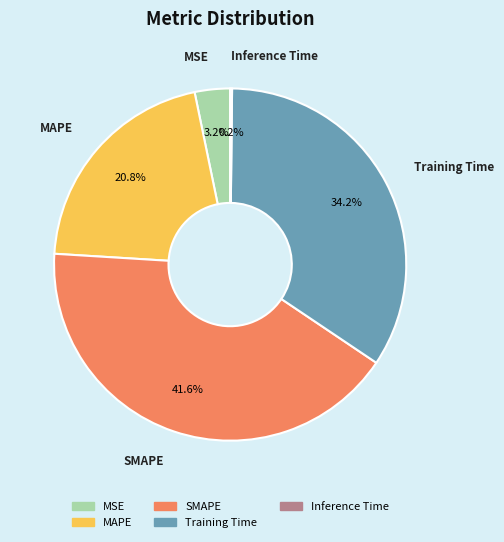

Is it true that MAPE is 21% of the pie?

True